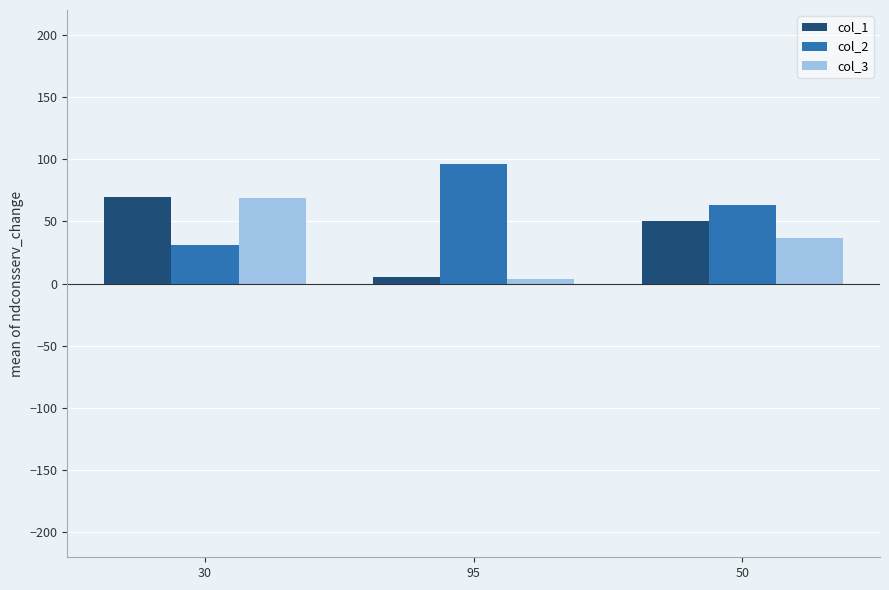

What is the average value of the col_1 series?

42